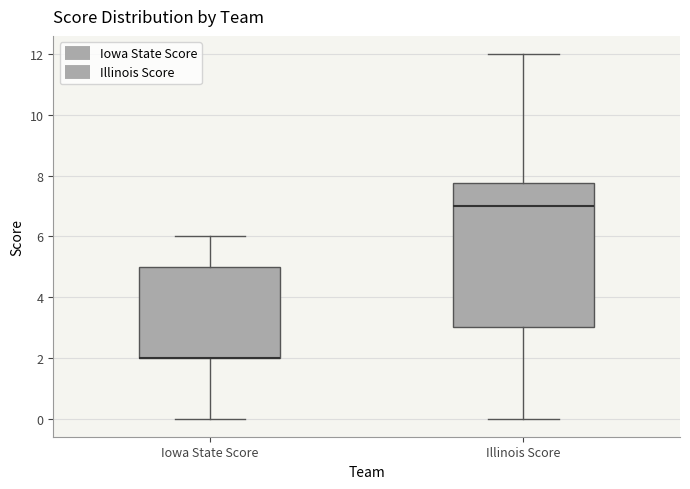

Reading left to right, transcribe this box plot: for each box, give where its median line is, the range the box spans, and where its two whiskers end, as read against the y-axis. The values are not printed on the chart, so give them approximately, as read against the axis.

Iowa State Score: median 2.0 (drawn on the box's lower edge), box 2.0 to 5.0, whiskers 0.0 to 6.0
Illinois Score: median 7.0, box 3.0 to 7.8, whiskers 0.0 to 12.0